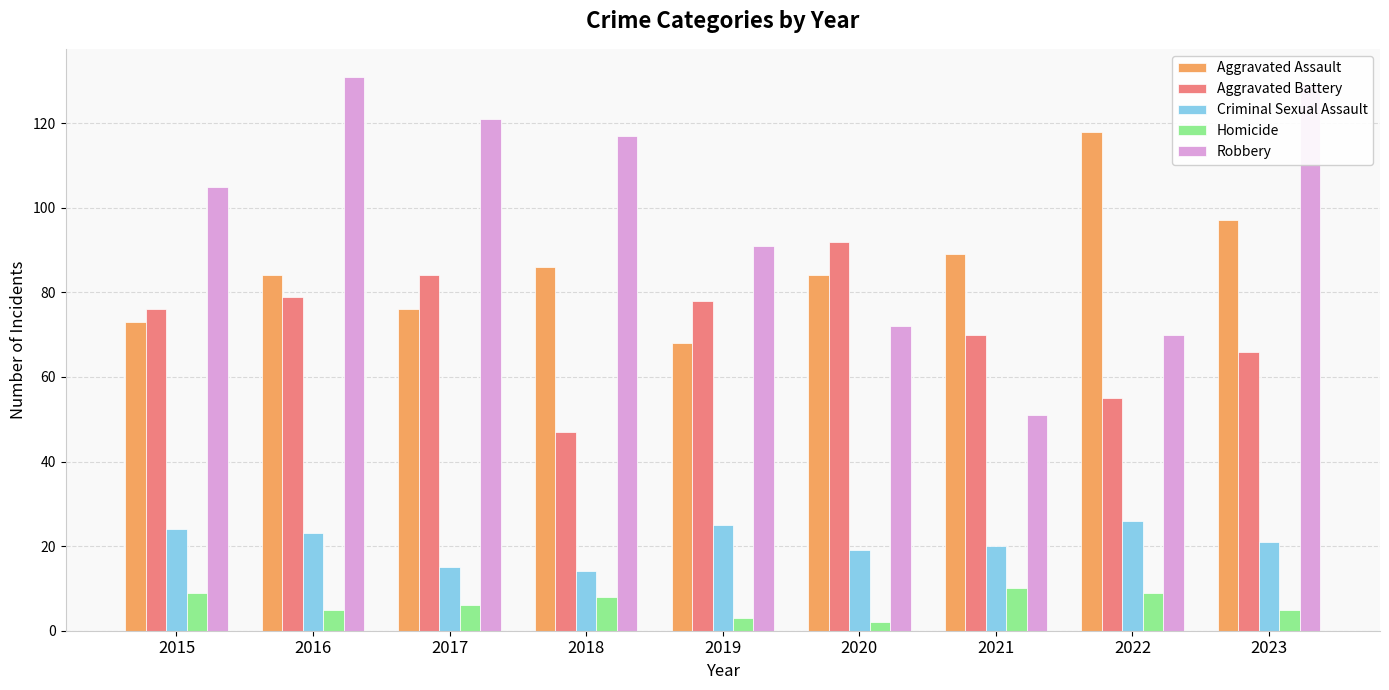

Which series changed the most between 2019 and 2023?

Robbery